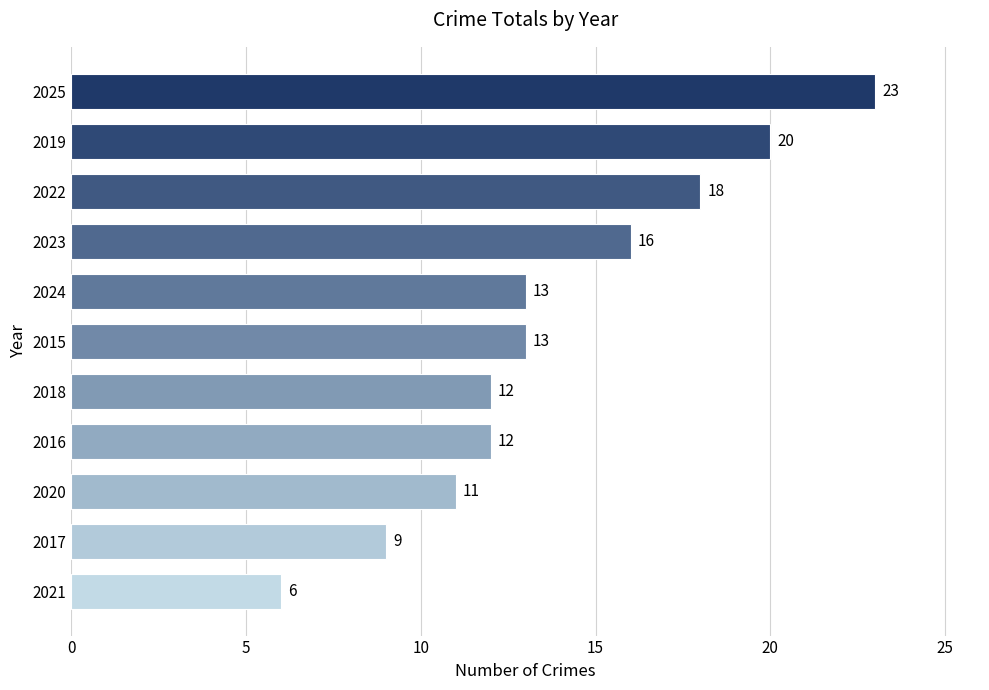

Reading bottom to top, list all the values displayed in this chart.

2021=6	2017=9	2020=11	2016=12	2018=12	2015=13	2024=13	2023=16	2022=18	2019=20	2025=23